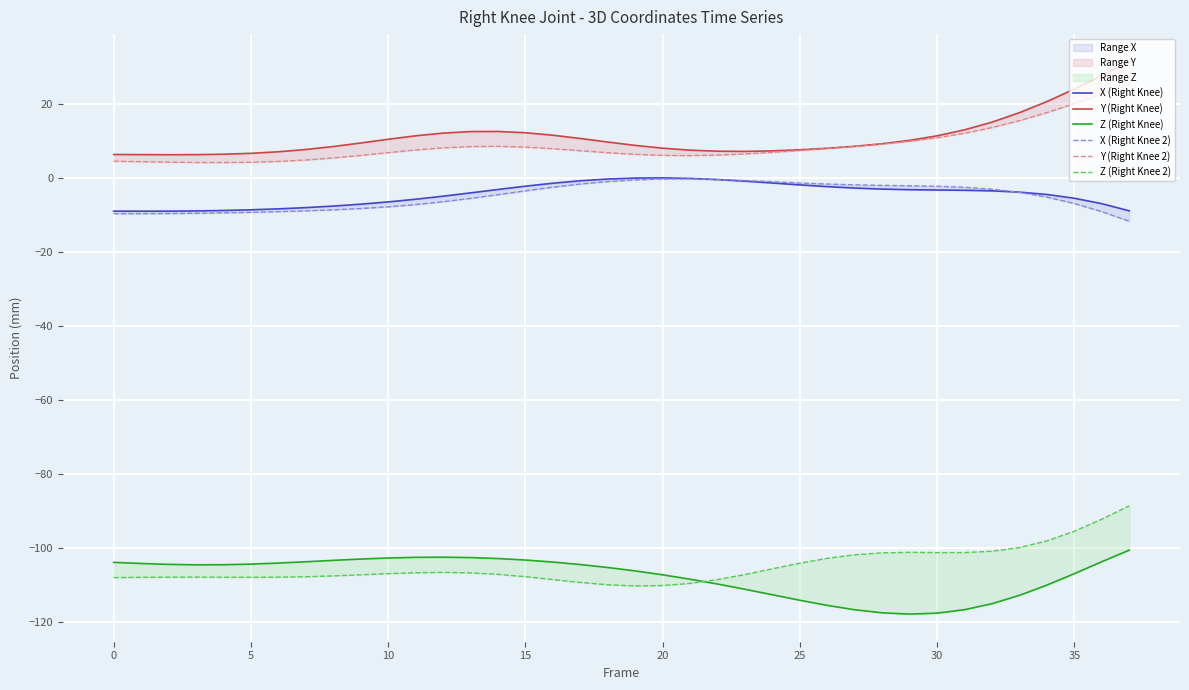

Where is the first local minimum for Z (Right Knee 2)?

5